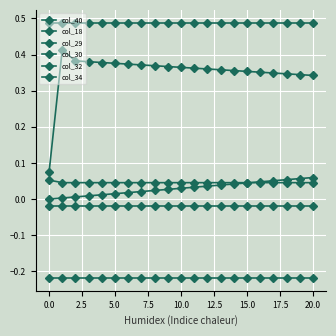

True or false: col_30 and col_29 cross at least once.

False